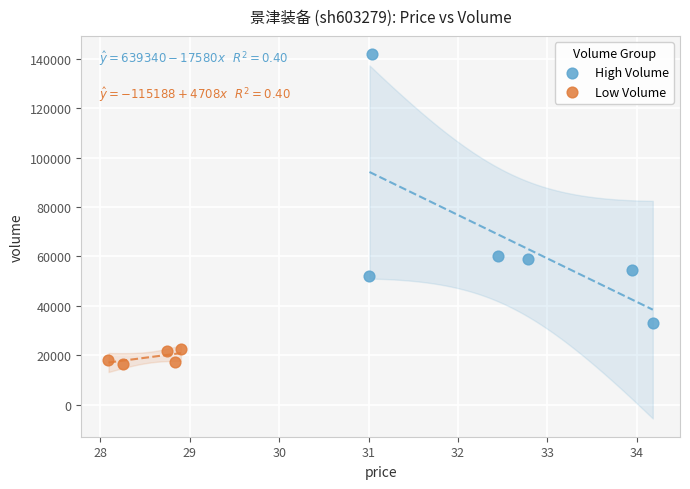

Which series has the largest Y range (max minus min)?

High Volume